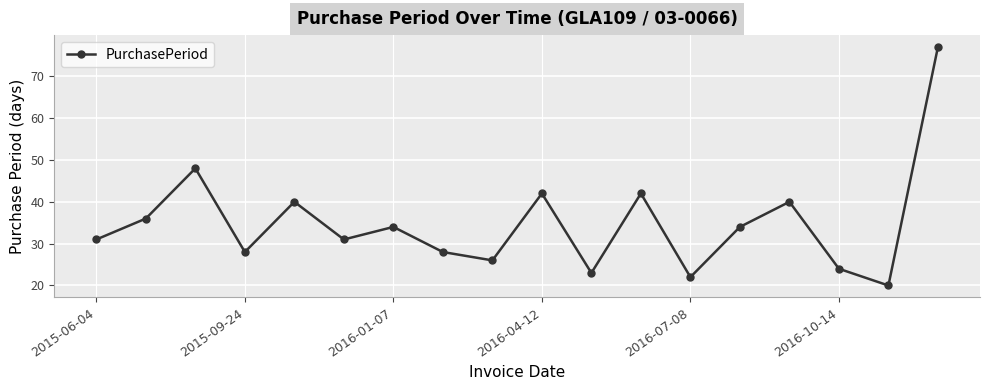

What is the value of the 1st point from the left?

31